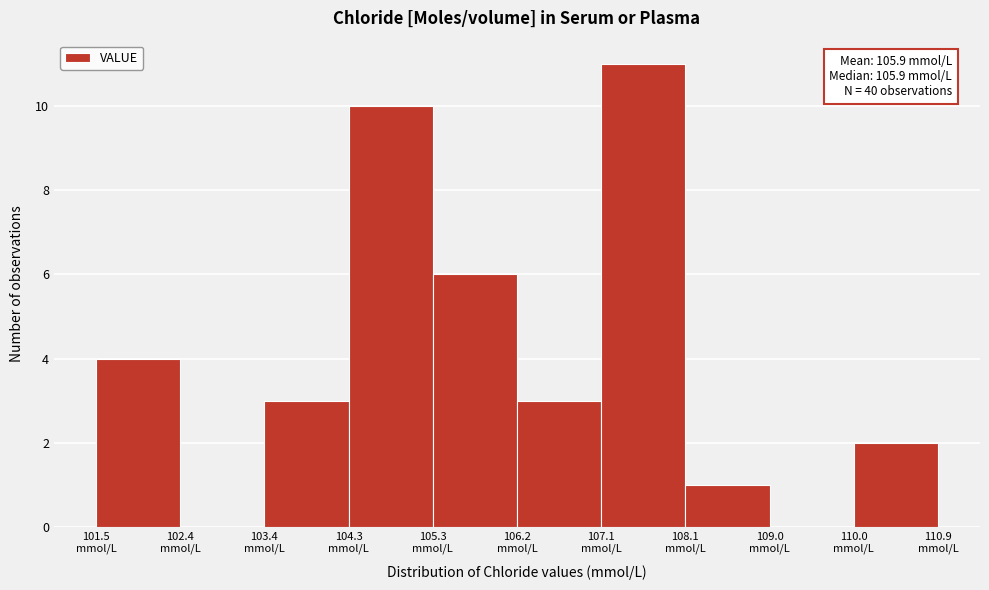

Over which range of the x-axis is the bar tallest?

107.14 to 108.08